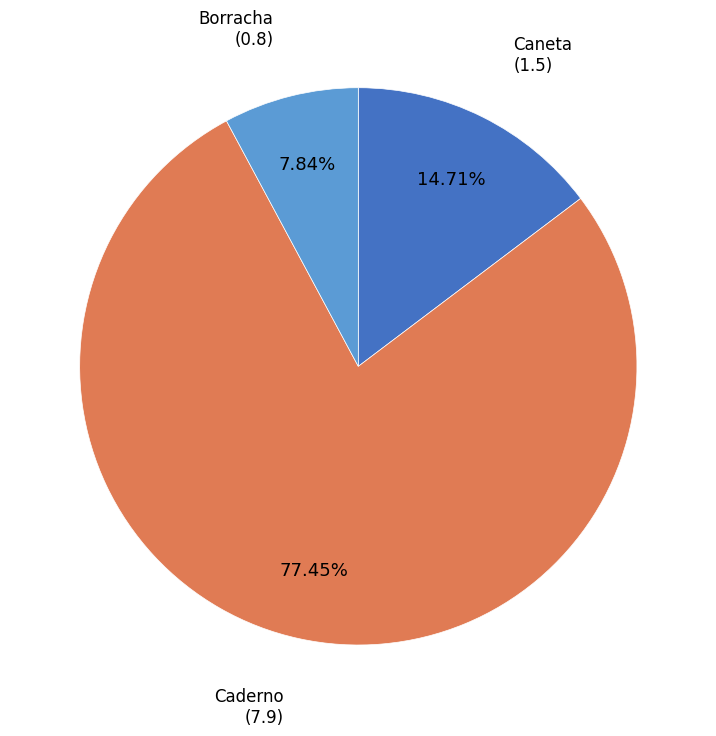

How many slices are in this pie chart?

3